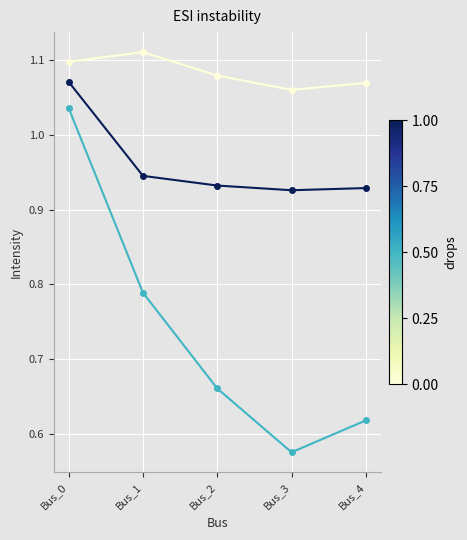

Which category has the lowest value across all series?

Bus_3